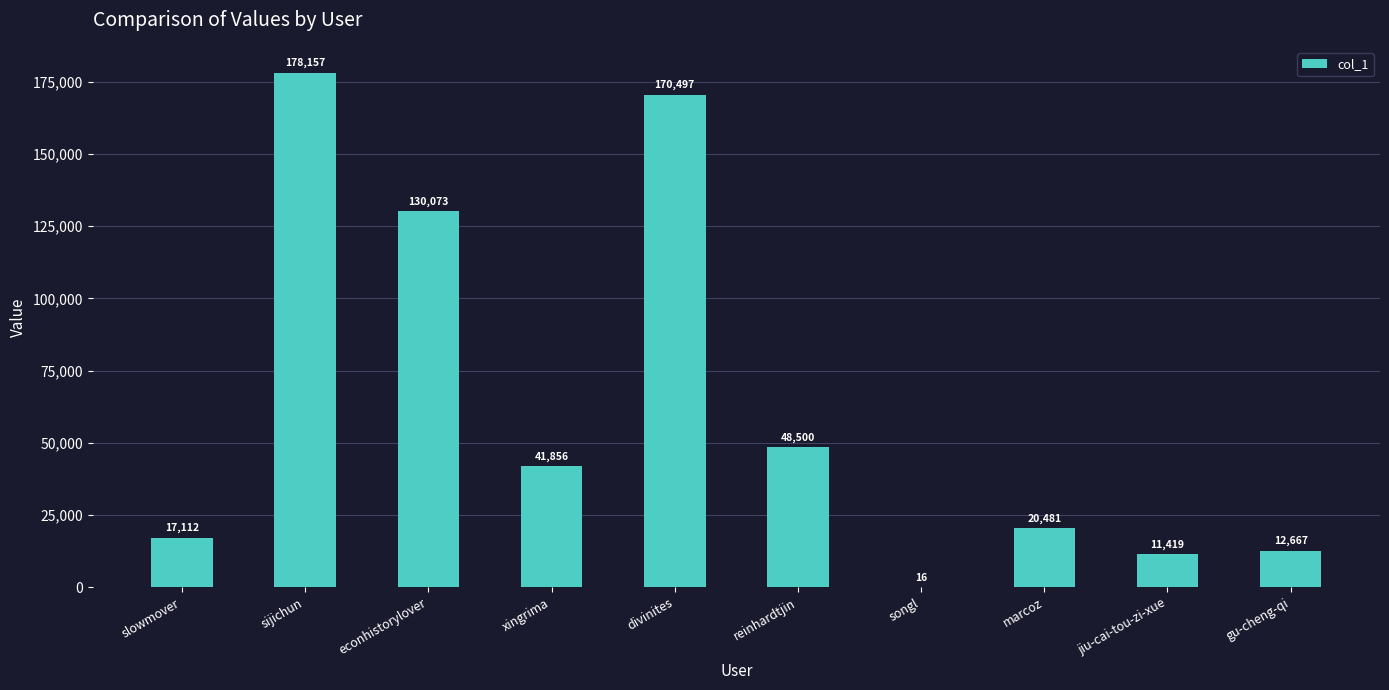

What is the average value?

63078